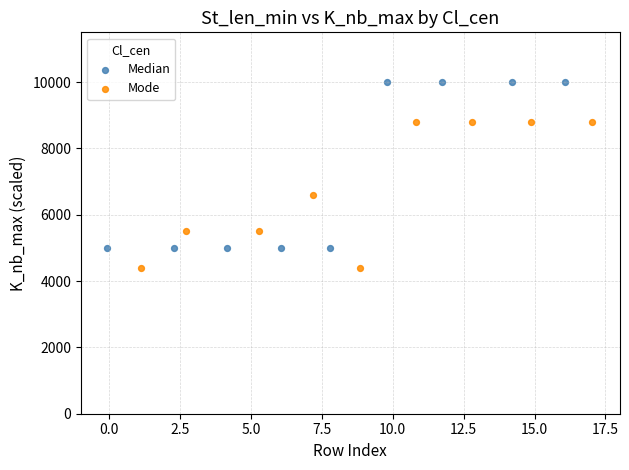

Which series contains the highest Y value?

Median